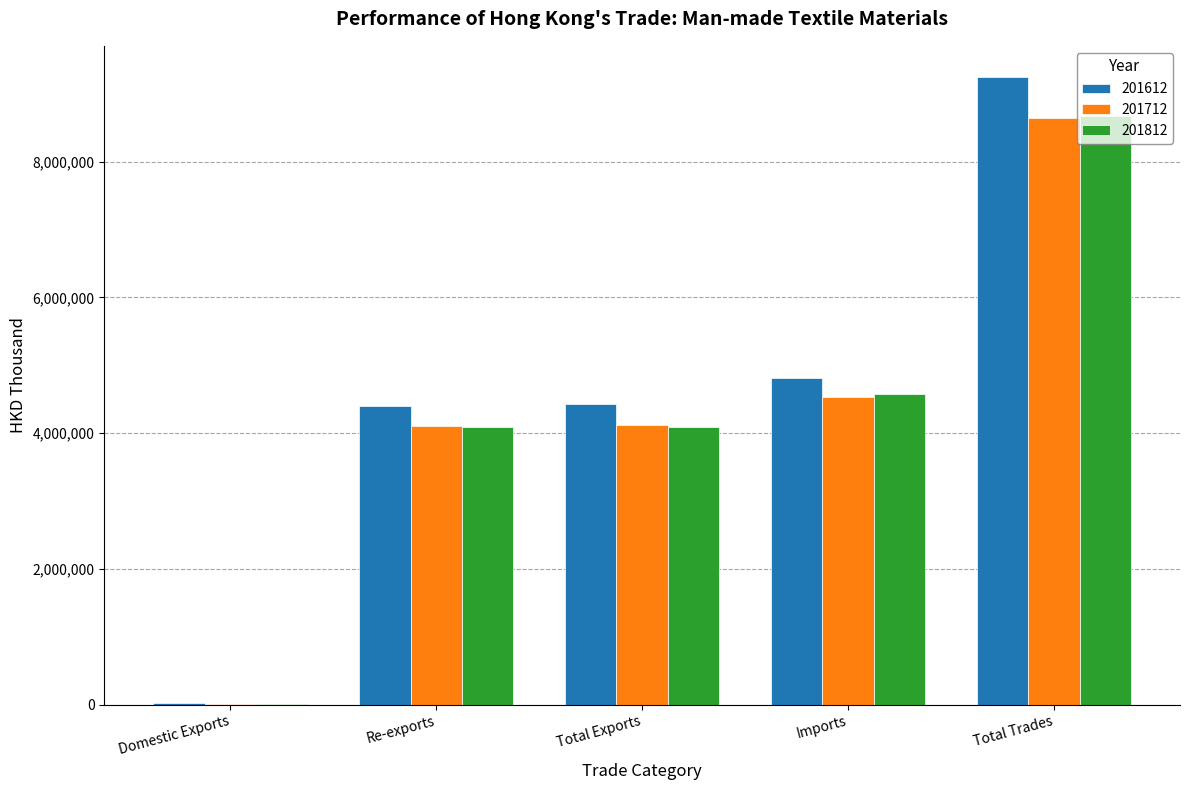

What are all the series names shown in the legend?

201612, 201712, 201812